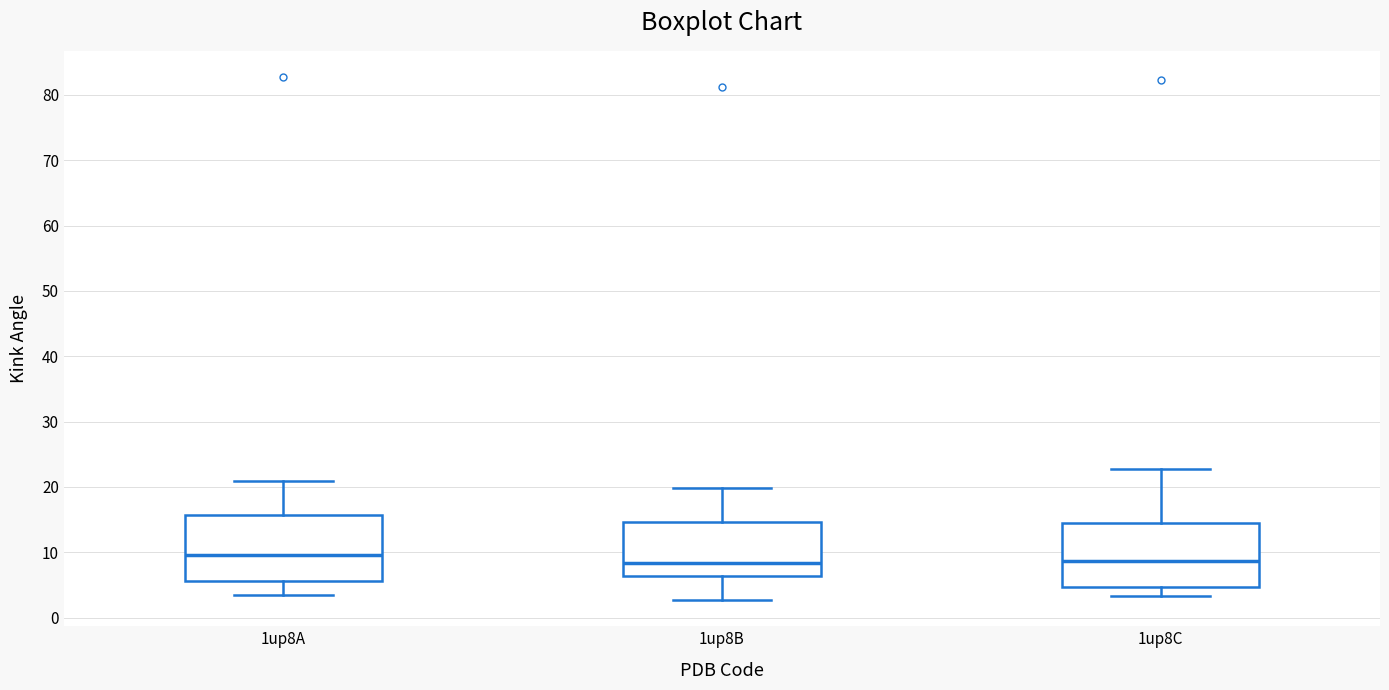

Reading left to right, transcribe this box plot: for each box, give where its median line is, the range the box spans, and where its two whiskers end, as read against the y-axis. The values are not printed on the chart, so give them approximately, as read against the axis.

1up8A: median 10, box 6 to 16, whiskers 3 to 21
1up8B: median 8, box 6 to 15, whiskers 3 to 20
1up8C: median 9, box 5 to 14, whiskers 3 to 23